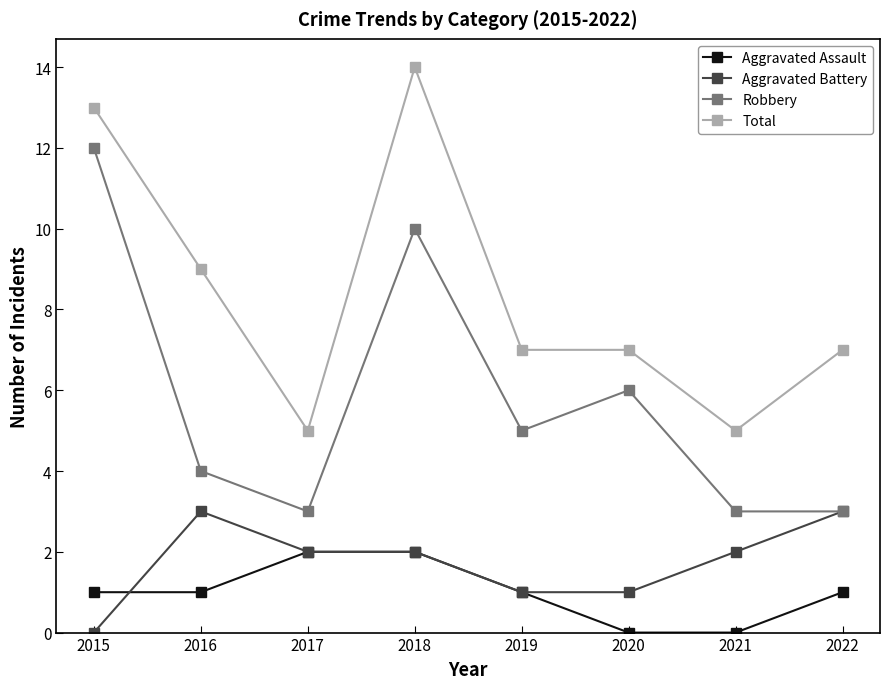

The Robbery series shows 1 at 2017. True or false?

False